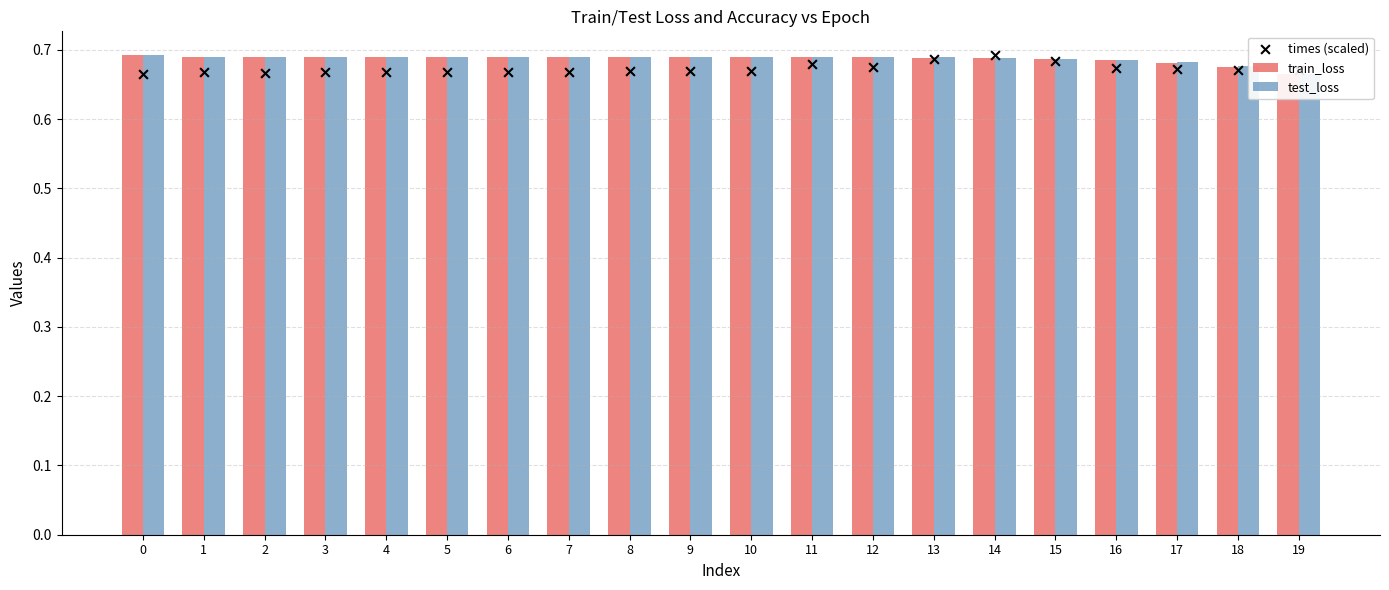

What is the total value across all series at 17?

2.0